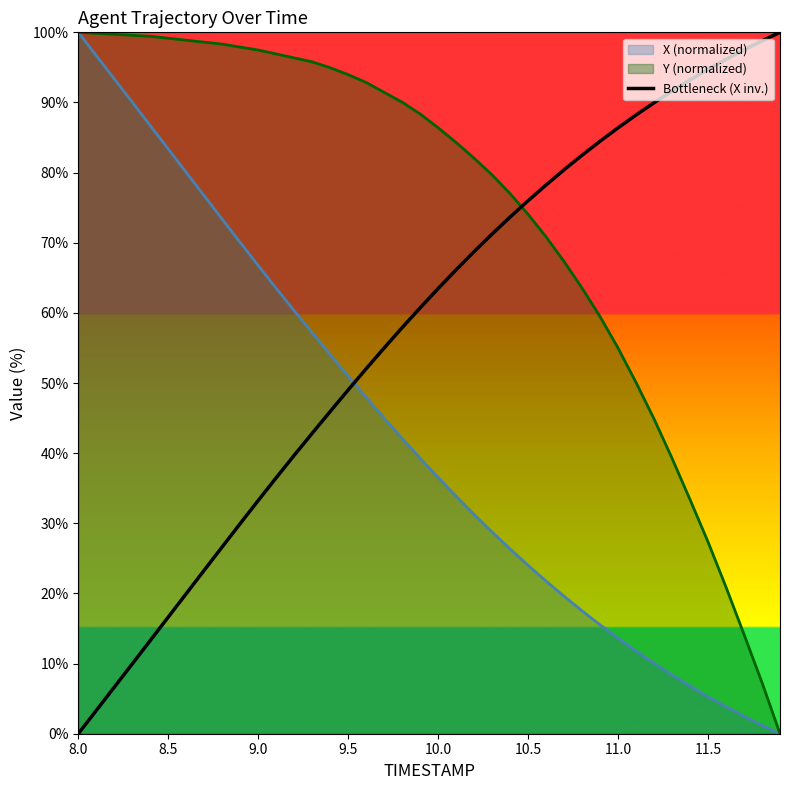

Rank the series by their average value, from lowest to highest.

X (normalized), Bottleneck (X inv.), Y (normalized)